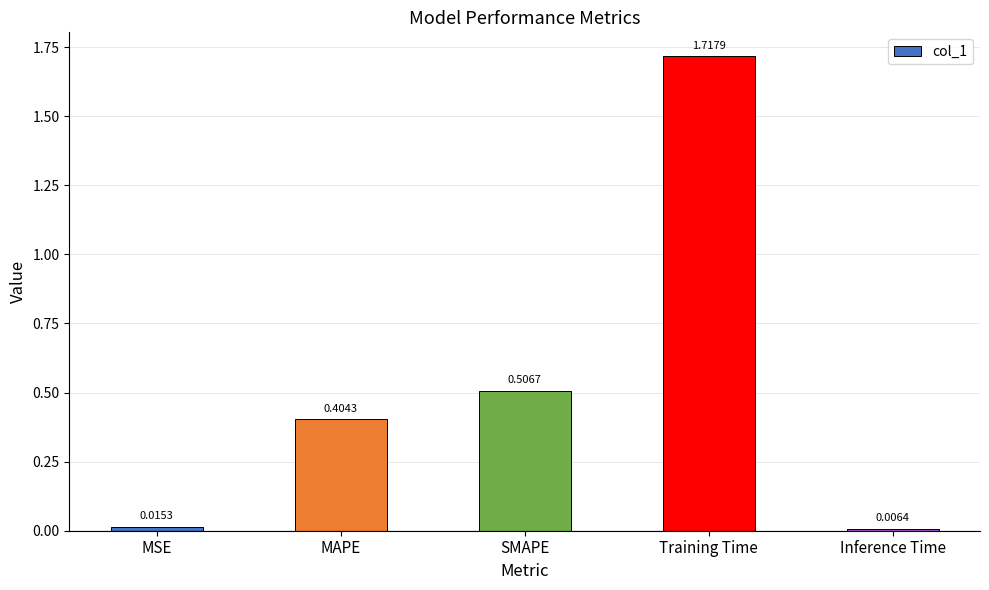

Rank the categories by value from highest to lowest.

Training Time, SMAPE, MAPE, MSE, Inference Time